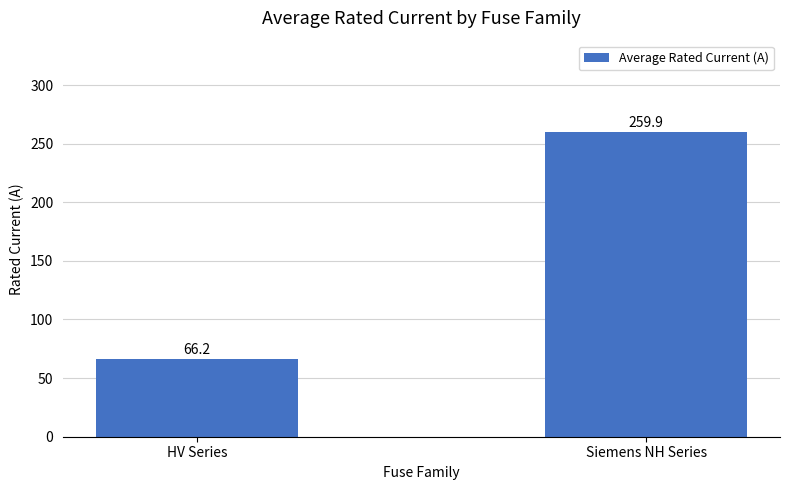

Which has a higher value, HV Series or Siemens NH Series?

Siemens NH Series